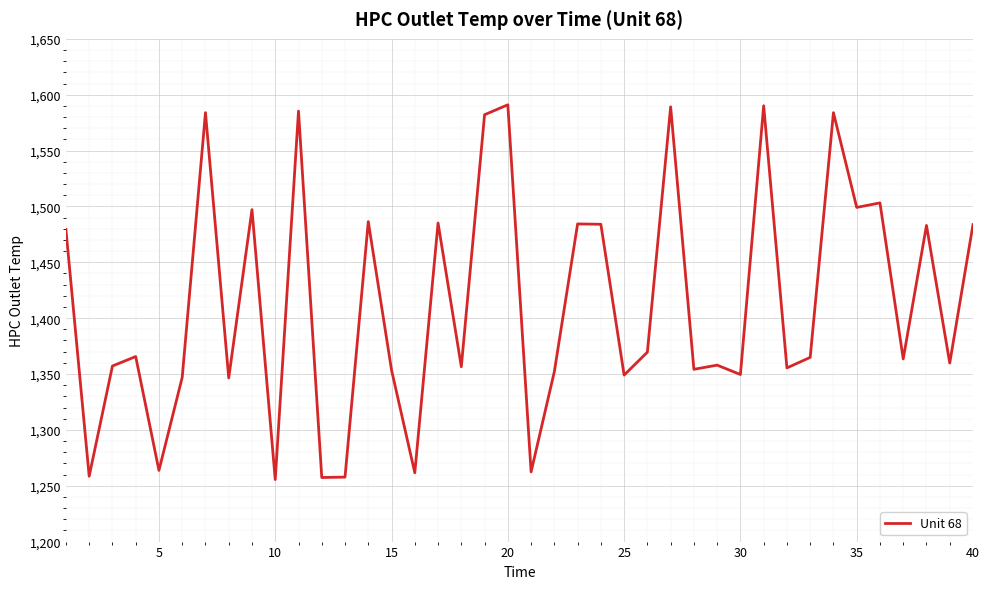

What is the difference between the maximum and minimum values?

335.5